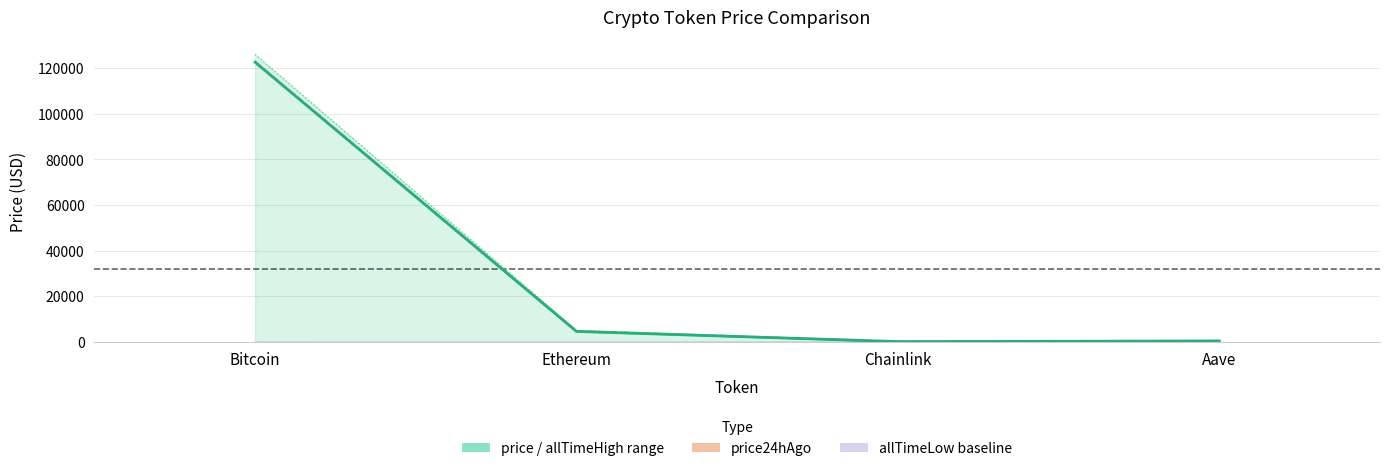

Does the chart display data point markers on the line(s)?

No